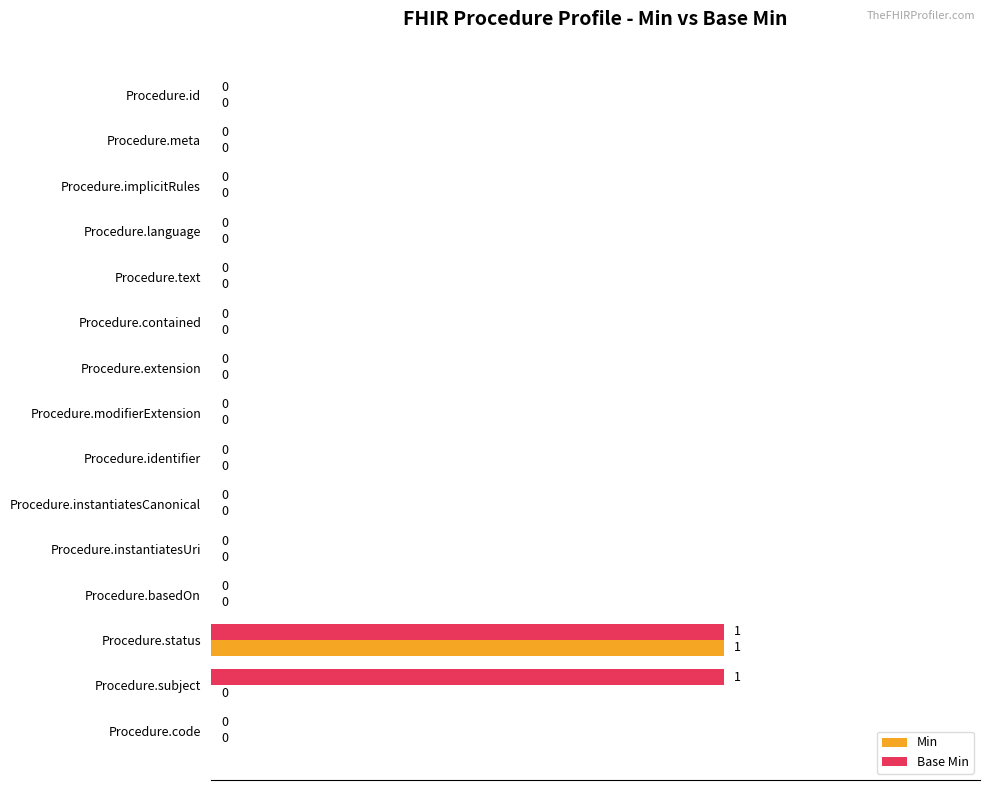

What are all the series names shown in the legend?

Min, Base Min